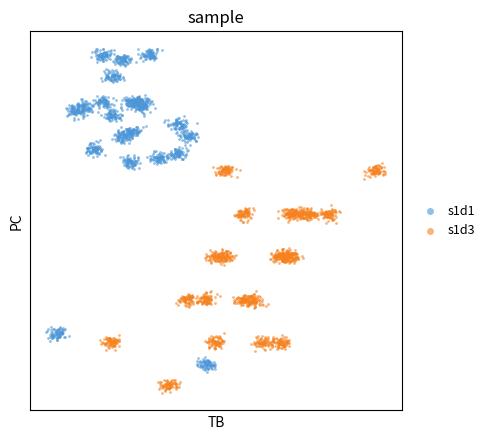

What are all the series names shown in the legend?

s1d1, s1d3